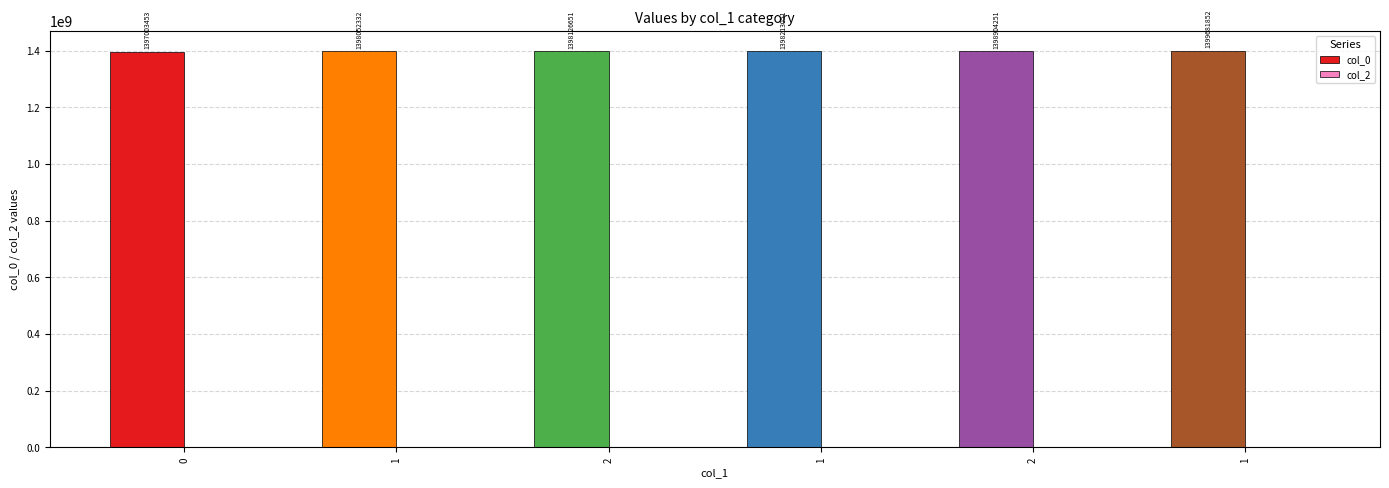

How many categories are shown in the chart?

6